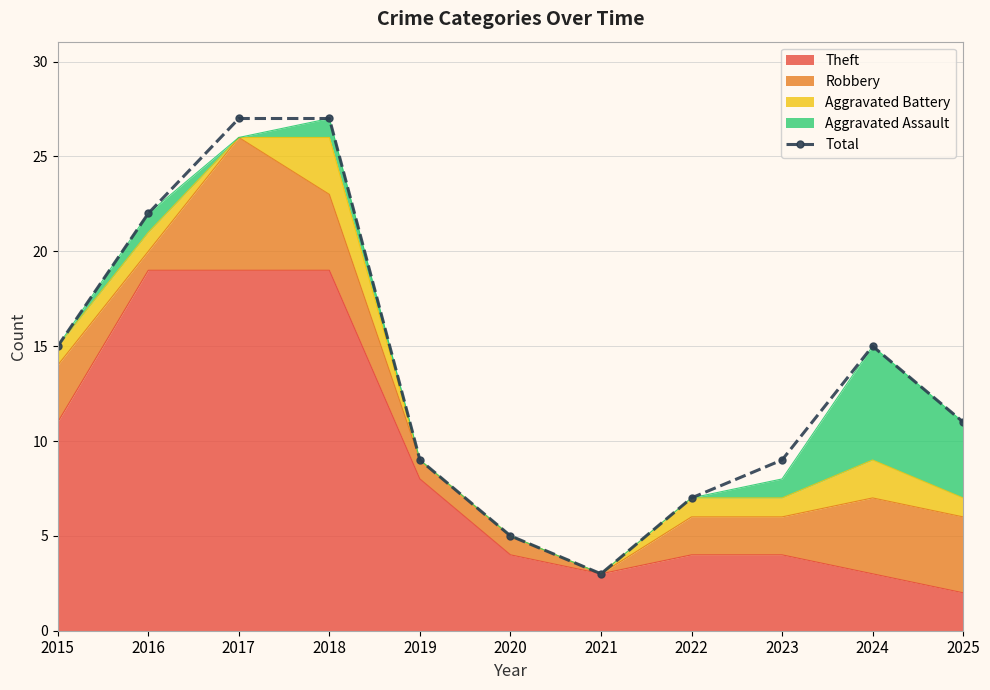

The value at 2017 is 40. True or false?

False